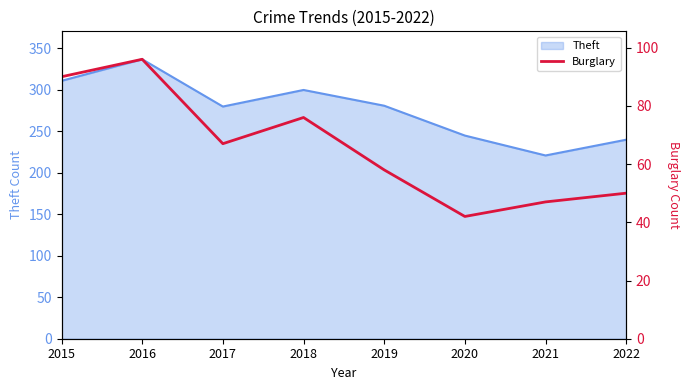

At which label does the data first exceed 67?

2015